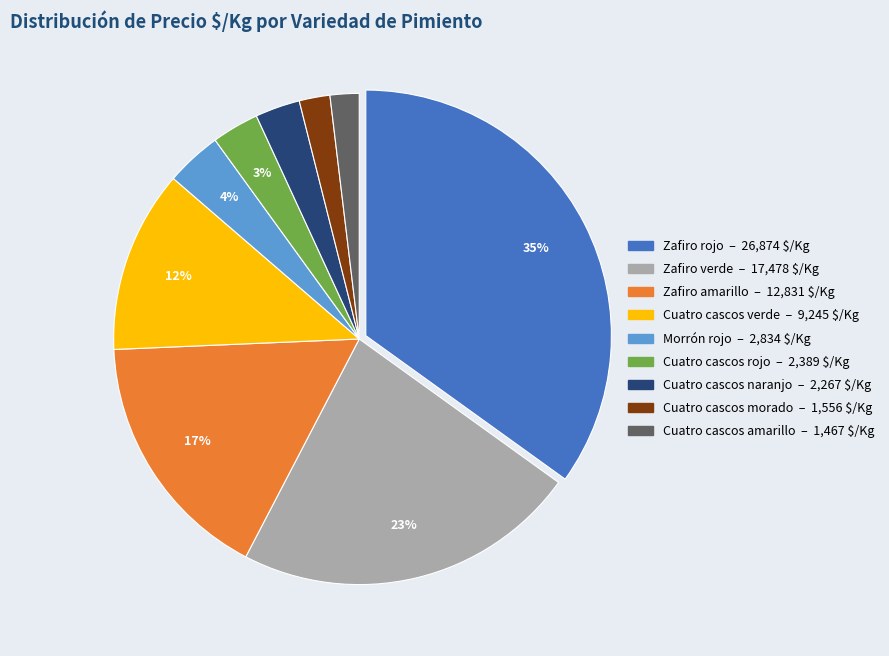

To the nearest percent, what is the difference between the largest and smallest slice percentages?

33%